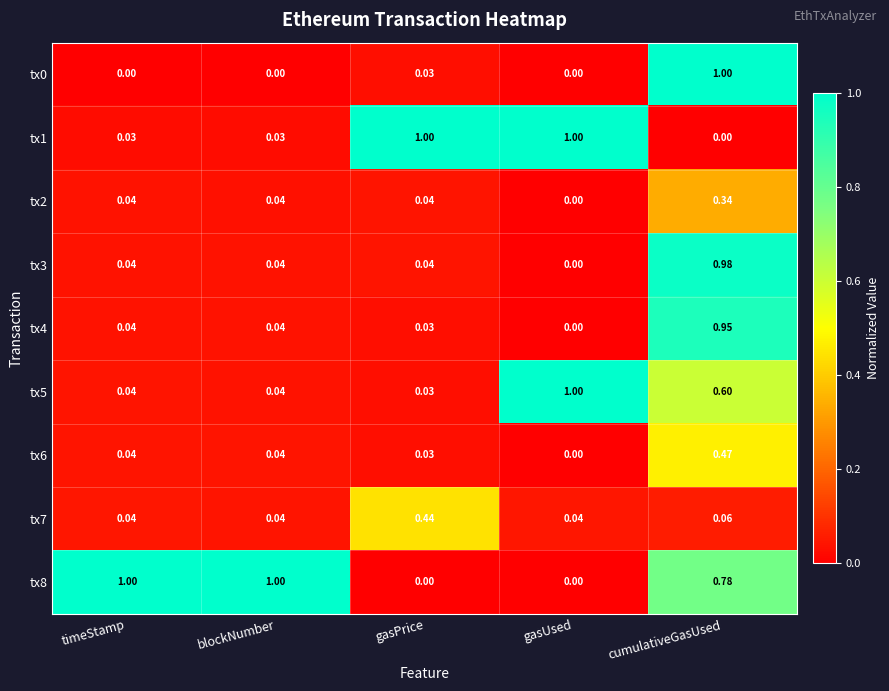

At which label is tx6 closest to 0?

gasUsed